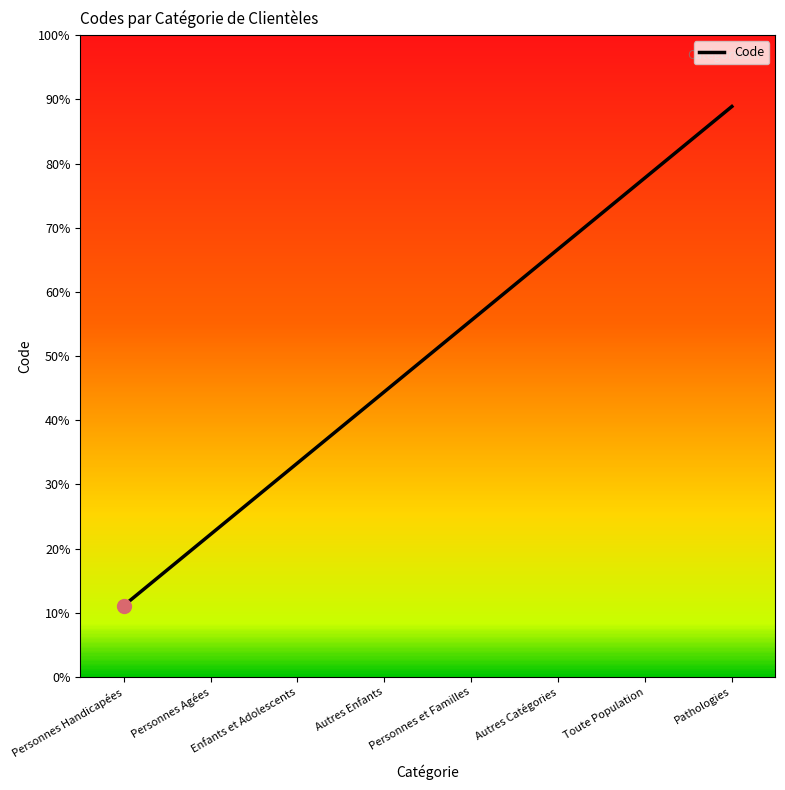

Is this an area chart (filled region under the line)?

No